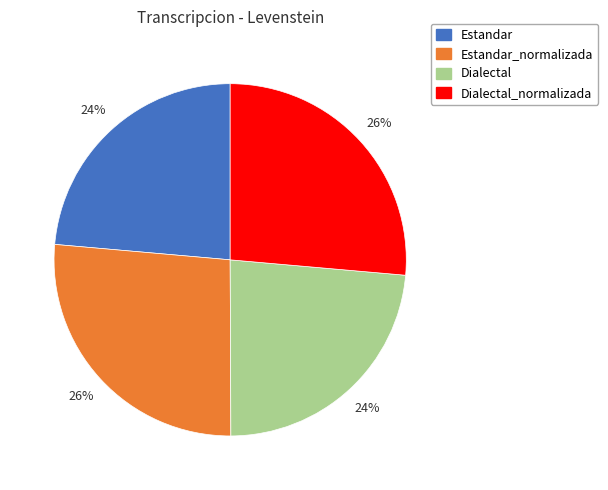

To the nearest percent, what is the average slice percentage?

25%